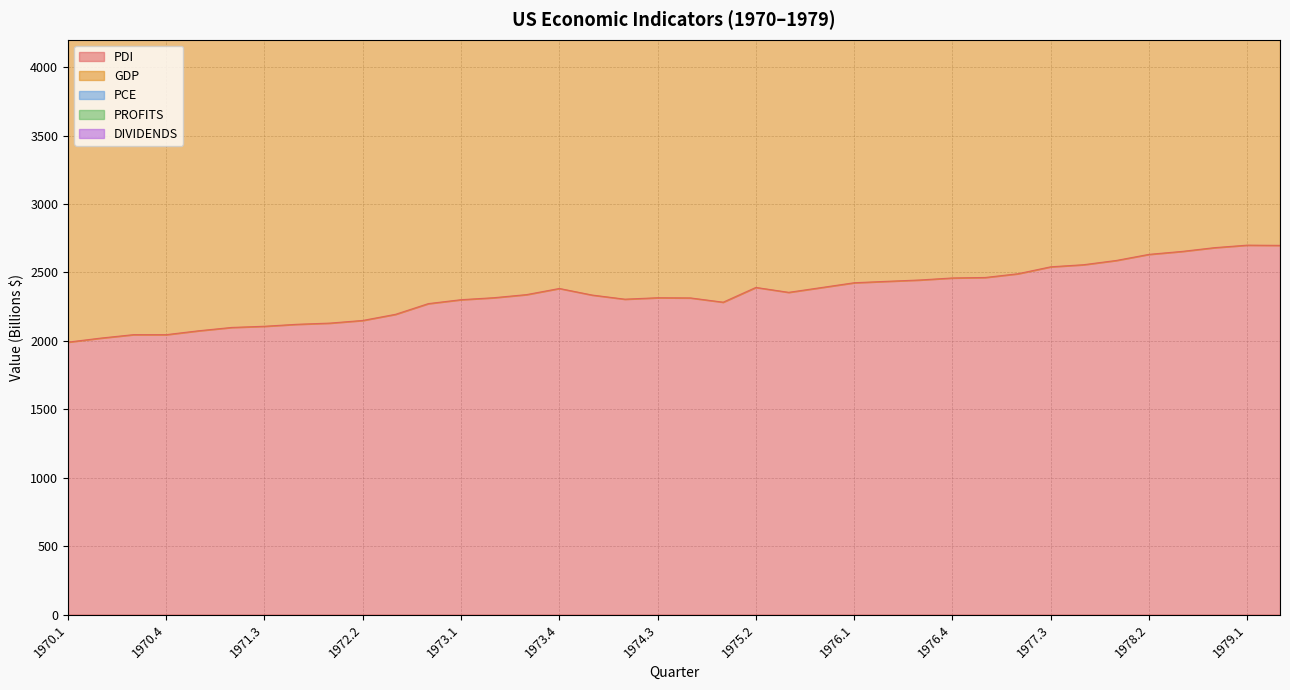

The value of PDI at 1978.2 is 4636.6. True or false?

False